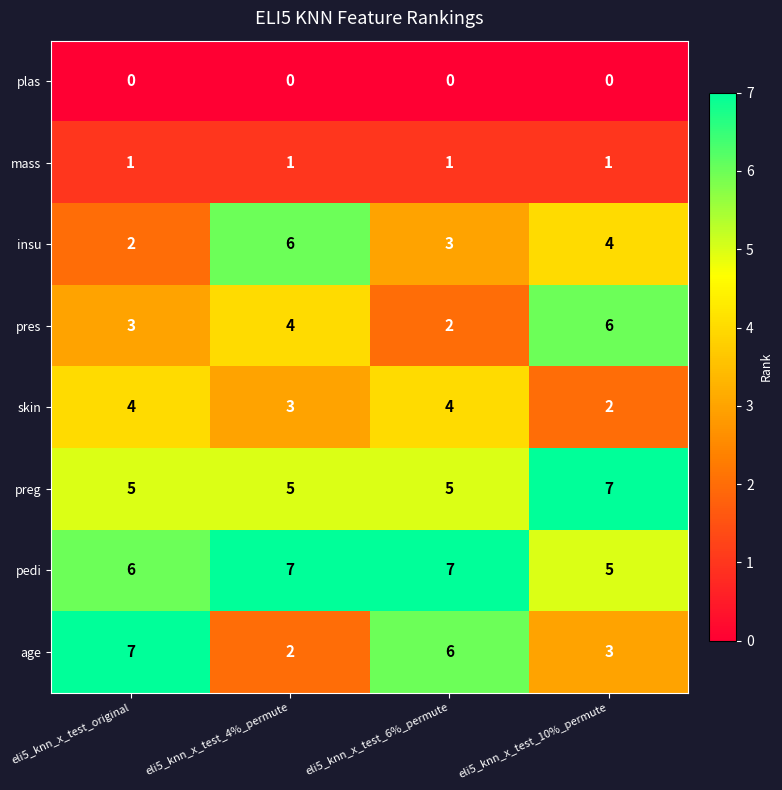

Where is pedi nearest to the value 6?

eli5_knn_x_test_original